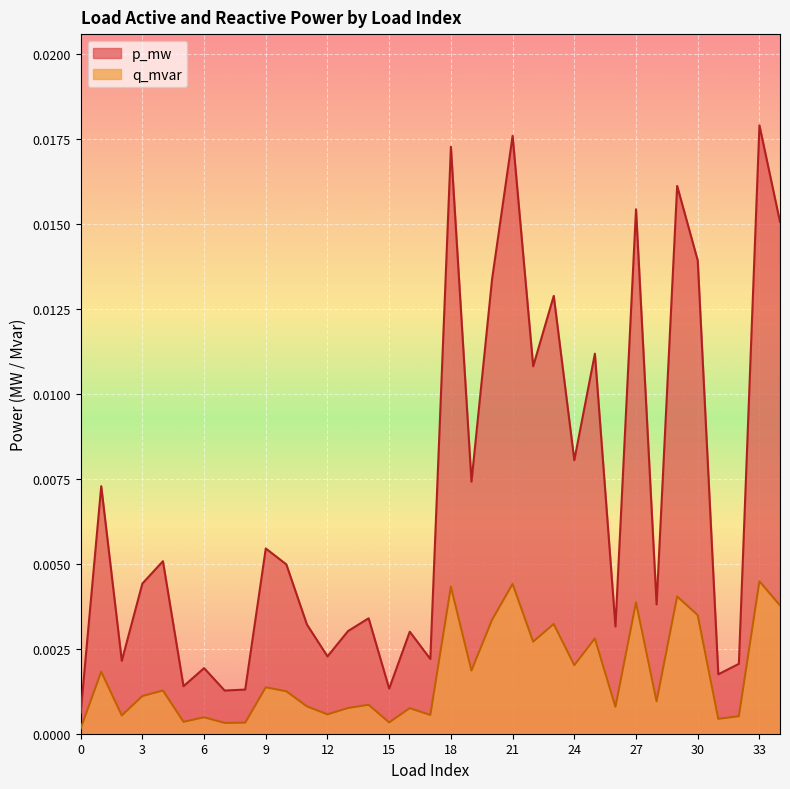

At how many categories does at least one series exceed 0?

35